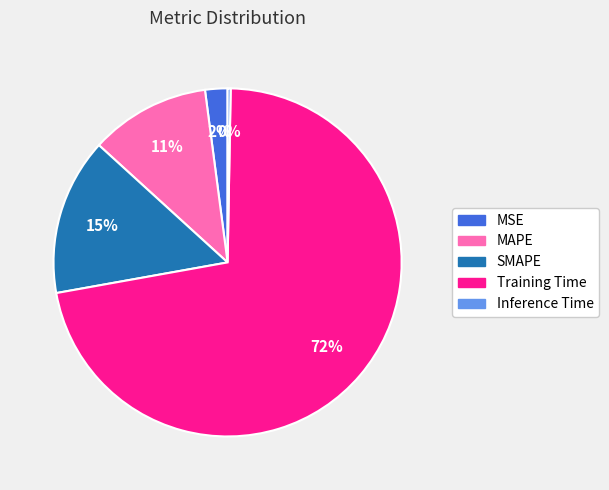

To the nearest percent, what is the average slice percentage?

20%